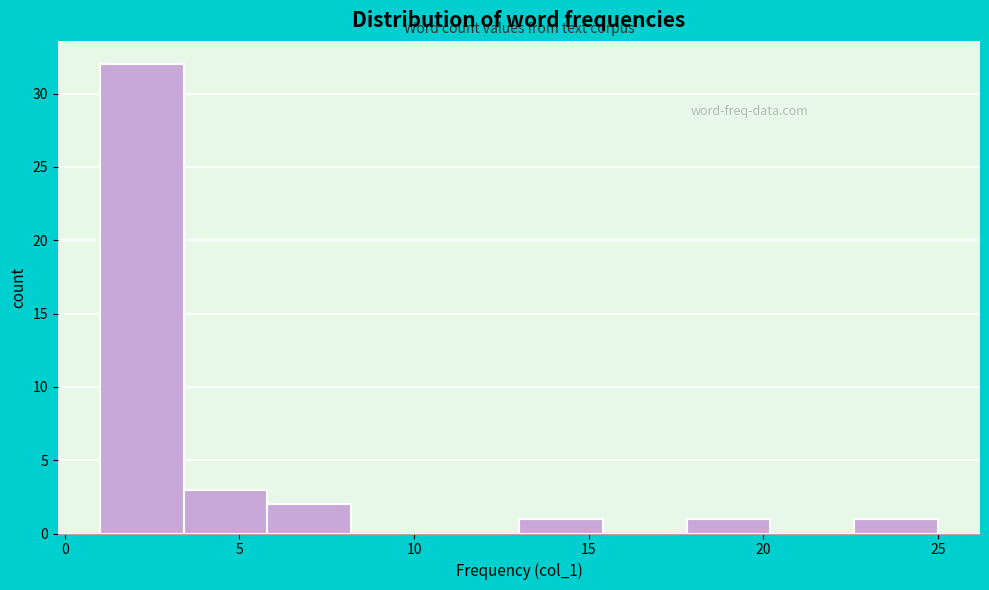

Reading left to right, list every bar in this chart as the range it spans on the x-axis followed by its height. Neither the bar edges nor the heights are printed on the chart, so give them approximately, as read against the axes.

1.0 to 3.4: 32
3.4 to 5.8: 3
5.8 to 8.2: 2
8.2 to 10.6: 0
10.6 to 13.0: 0
13.0 to 15.4: 1
15.4 to 17.8: 0
17.8 to 20.2: 1
20.2 to 22.6: 0
22.6 to 25.0: 1